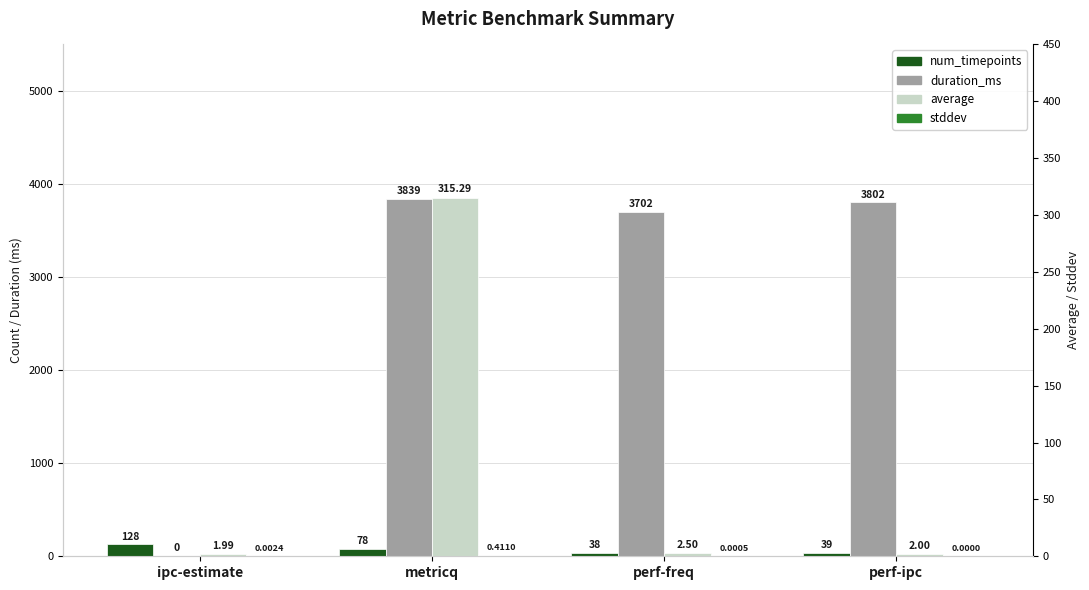

The num_timepoints series shows 17.8 at perf-freq. True or false?

False